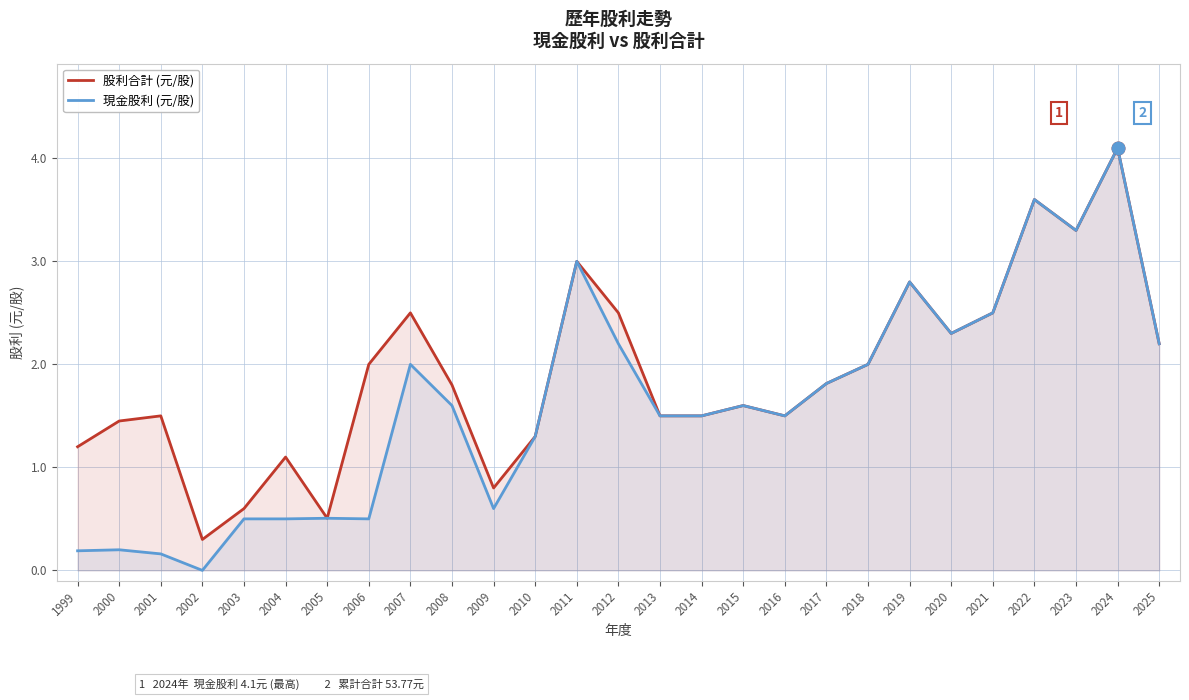

True or false: 股利合計 (元/股) and 現金股利 (元/股) cross at least once.

False